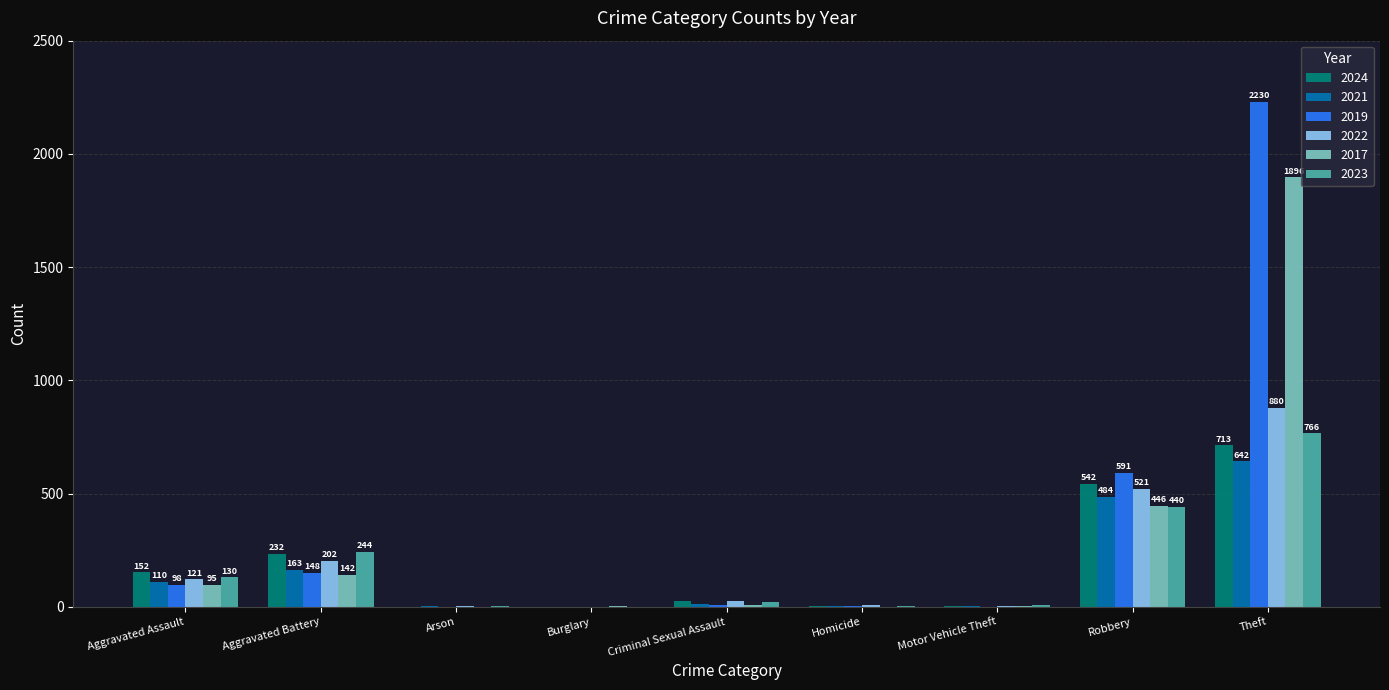

Is it true that 2023 equals 438 at Theft?

False